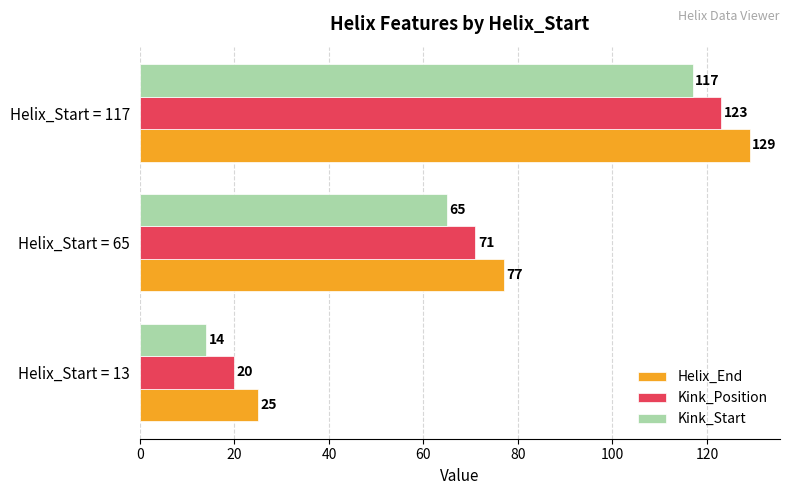

Which series has the largest total across all categories?

Helix_End